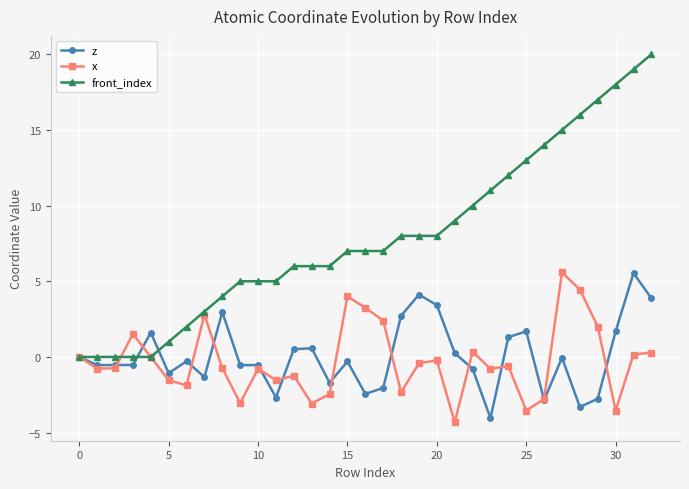

What are all the series names shown in the legend?

z, x, front_index